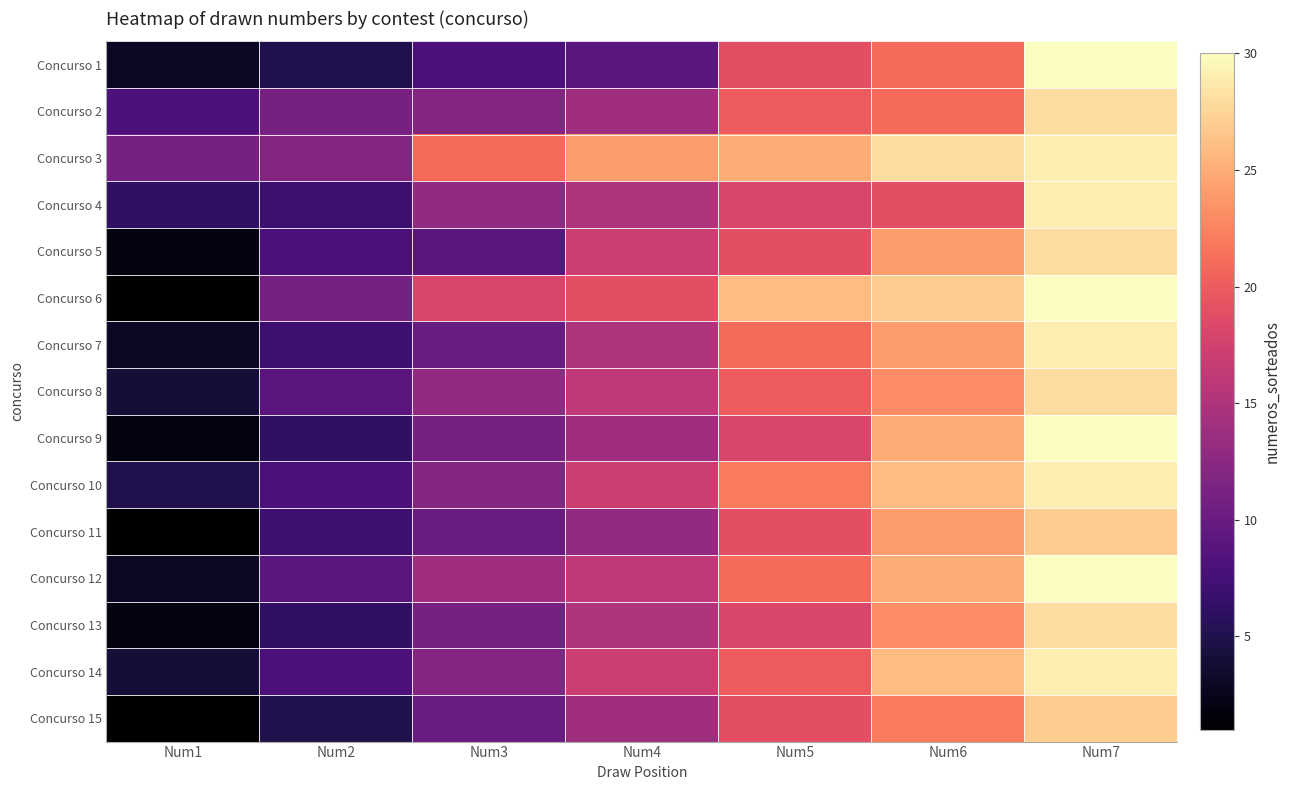

Reading left to right, what are all the values shown in this chart?

Concurso 1: Num1=3	Num2=5	Num3=8	Num4=9	Num5=19	Num6=21	Num7=30
Concurso 2: Num1=8	Num2=11	Num3=12	Num4=14	Num5=20	Num6=21	Num7=28
Concurso 3: Num1=11	Num2=12	Num3=21	Num4=24	Num5=25	Num6=28	Num7=29
Concurso 4: Num1=6	Num2=7	Num3=13	Num4=15	Num5=18	Num6=19	Num7=29
Concurso 5: Num1=2	Num2=8	Num3=9	Num4=17	Num5=19	Num6=24	Num7=28
Concurso 6: Num1=1	Num2=11	Num3=18	Num4=19	Num5=26	Num6=27	Num7=30
Concurso 7: Num1=3	Num2=7	Num3=10	Num4=15	Num5=21	Num6=24	Num7=29
Concurso 8: Num1=4	Num2=9	Num3=13	Num4=16	Num5=20	Num6=23	Num7=28
Concurso 9: Num1=2	Num2=6	Num3=11	Num4=14	Num5=18	Num6=25	Num7=30
Concurso 10: Num1=5	Num2=8	Num3=12	Num4=17	Num5=22	Num6=26	Num7=29
Concurso 11: Num1=1	Num2=7	Num3=10	Num4=13	Num5=19	Num6=24	Num7=27
Concurso 12: Num1=3	Num2=9	Num3=14	Num4=16	Num5=21	Num6=25	Num7=30
Concurso 13: Num1=2	Num2=6	Num3=11	Num4=15	Num5=18	Num6=23	Num7=28
Concurso 14: Num1=4	Num2=8	Num3=12	Num4=17	Num5=20	Num6=26	Num7=29
Concurso 15: Num1=1	Num2=5	Num3=10	Num4=14	Num5=19	Num6=22	Num7=27